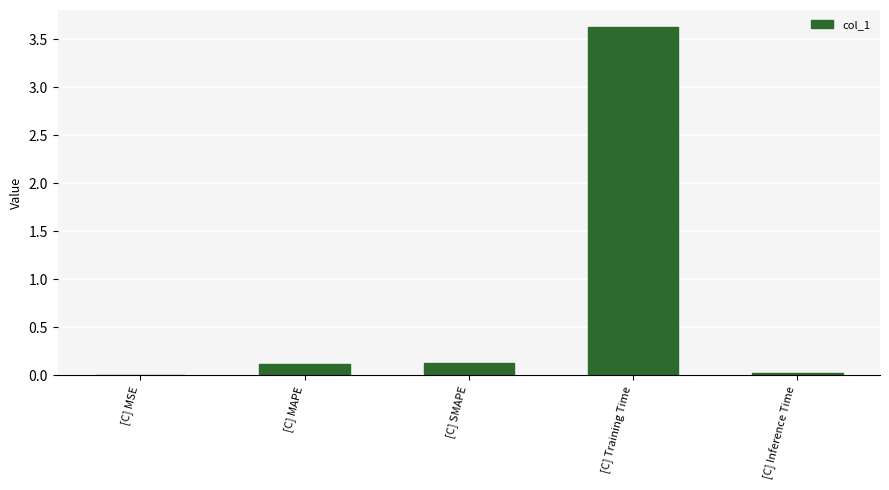

What is the maximum value shown in the chart?

3.6